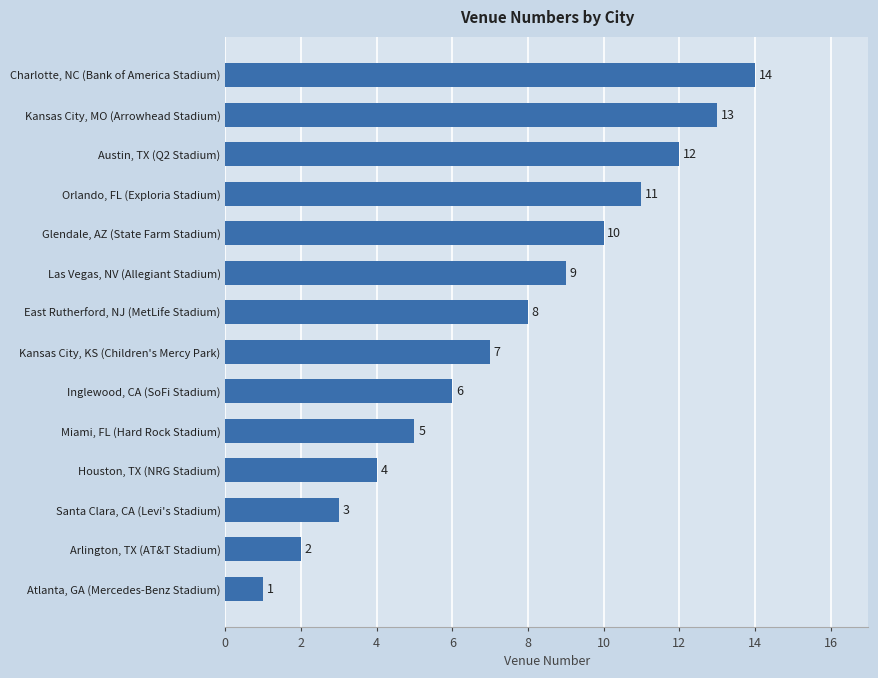

Count the number of data series in this chart.

1